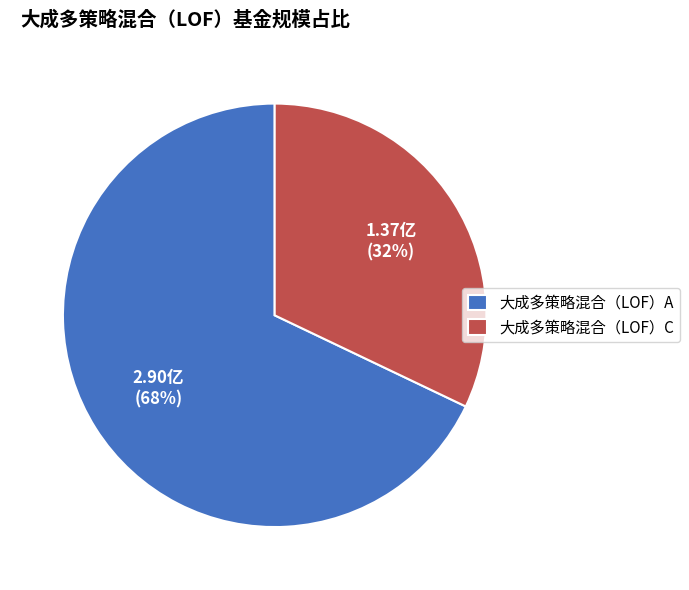

Which has a higher value, 大成多策略混合（LOF）C or 大成多策略混合（LOF）A?

大成多策略混合（LOF）A